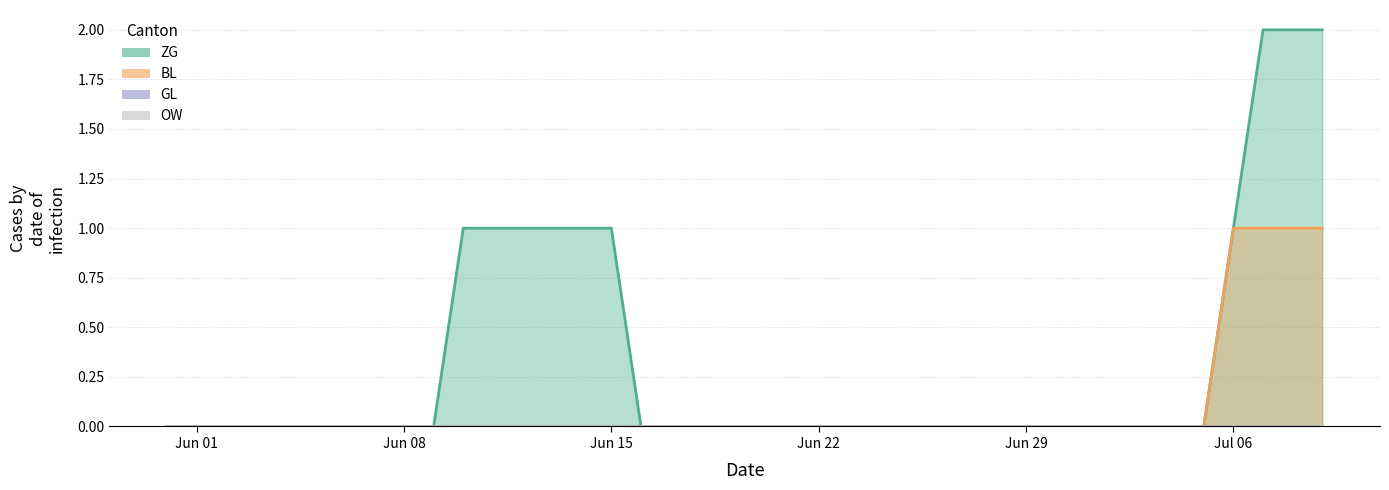

Reading left to right, list all the values displayed in this chart.

ZG: 0	0	0	0	0	0	0	0	0	0	1	1	1	1	1	1	0	0	0	0	0	0	0	0	0	0	0	0	0	0	0	0	0	0	0	0	1	2	2	2
BL: 0	0	0	0	0	0	0	0	0	0	0	0	0	0	0	0	0	0	0	0	0	0	0	0	0	0	0	0	0	0	0	0	0	0	0	0	1	1	1	1